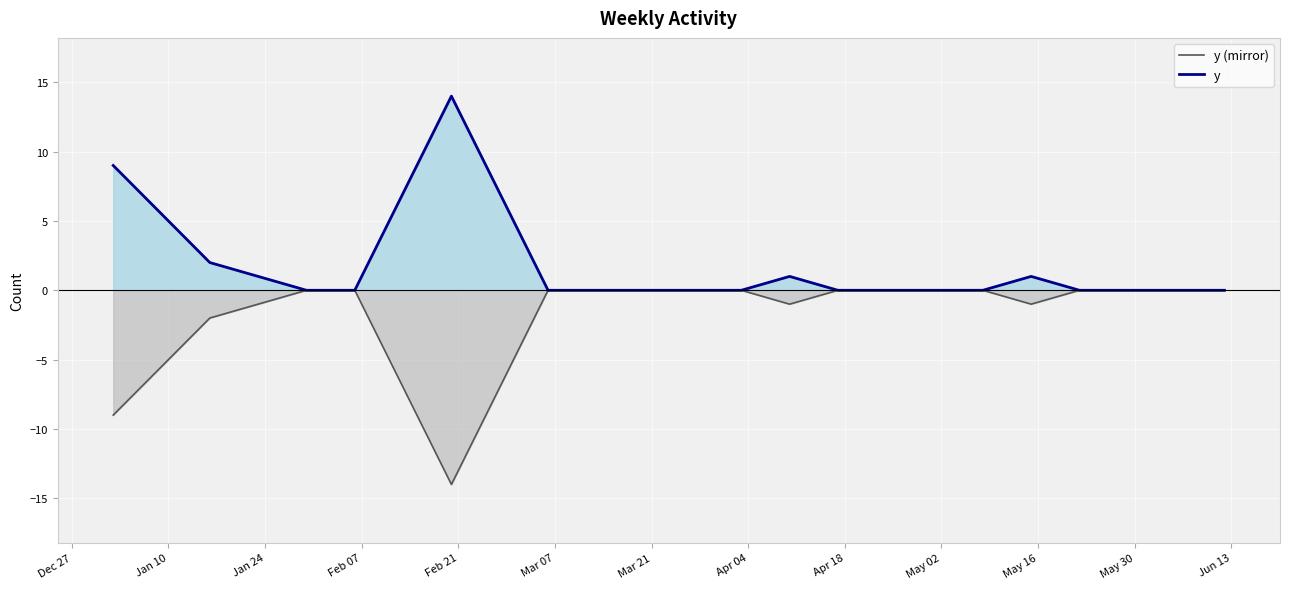

Which series has the largest total across all categories?

y